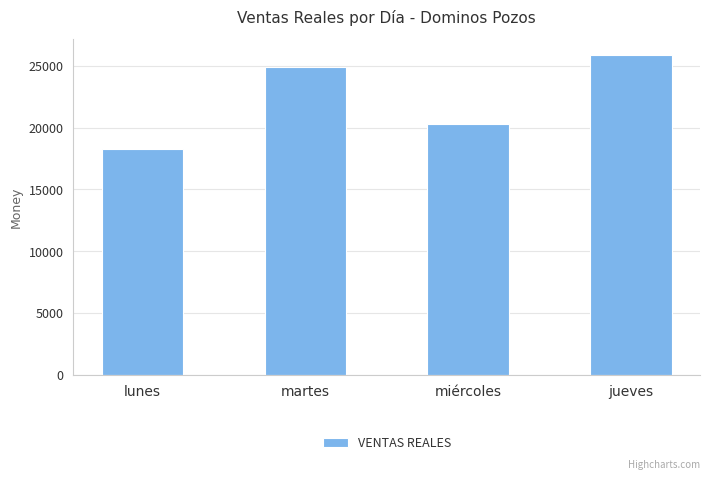

What is the greatest value displayed?

25829.0